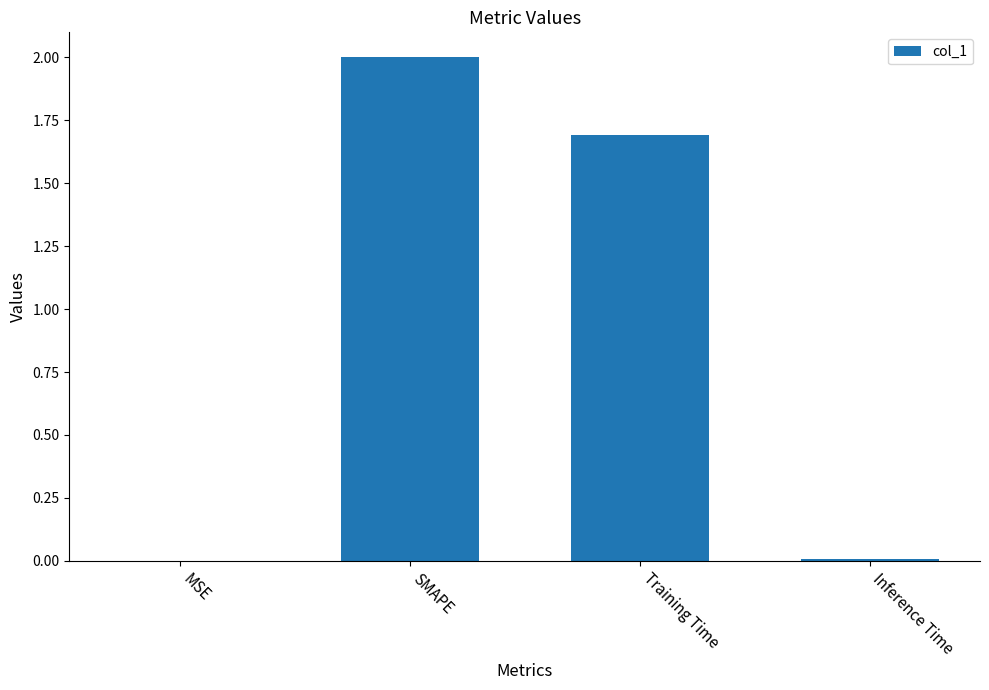

True or false: the data shows 2.0 at SMAPE.

True